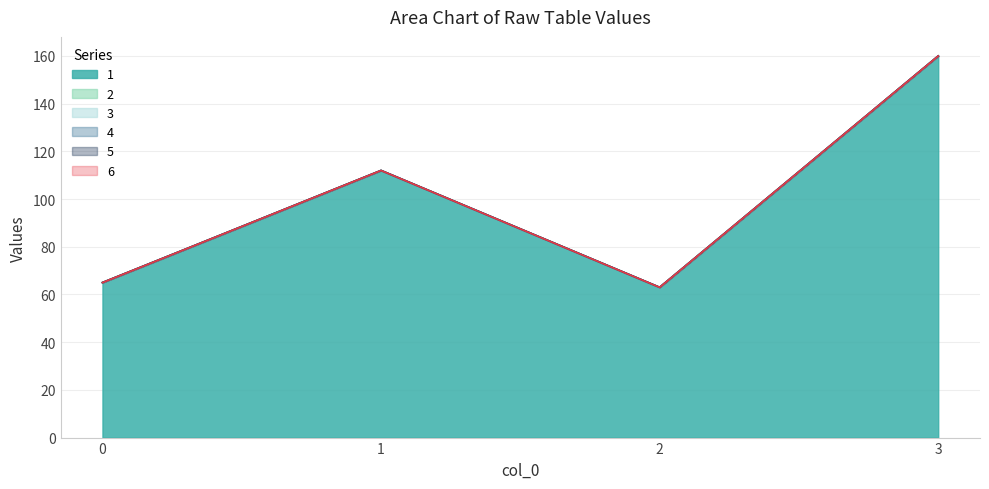

True or false: 1 and 4 cross at least once.

False